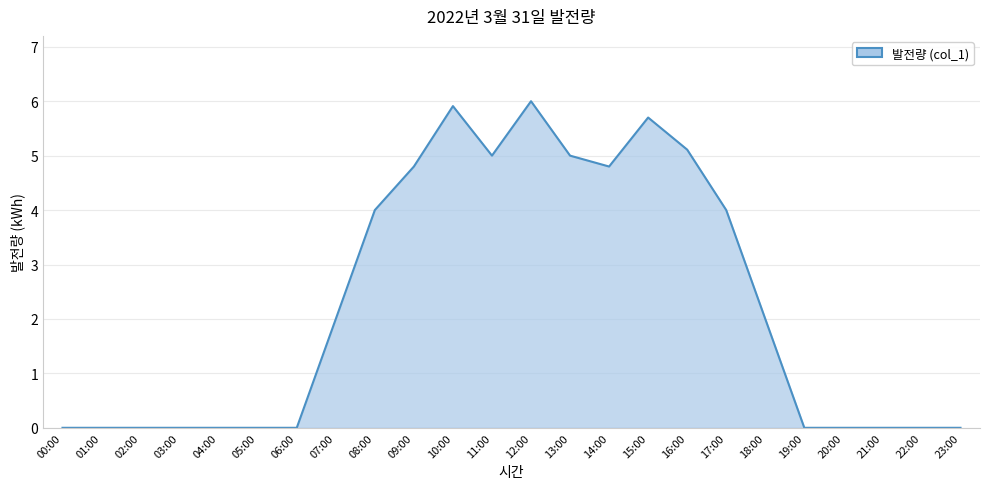

True or false: the data shows 4.0 at 08:00.

True